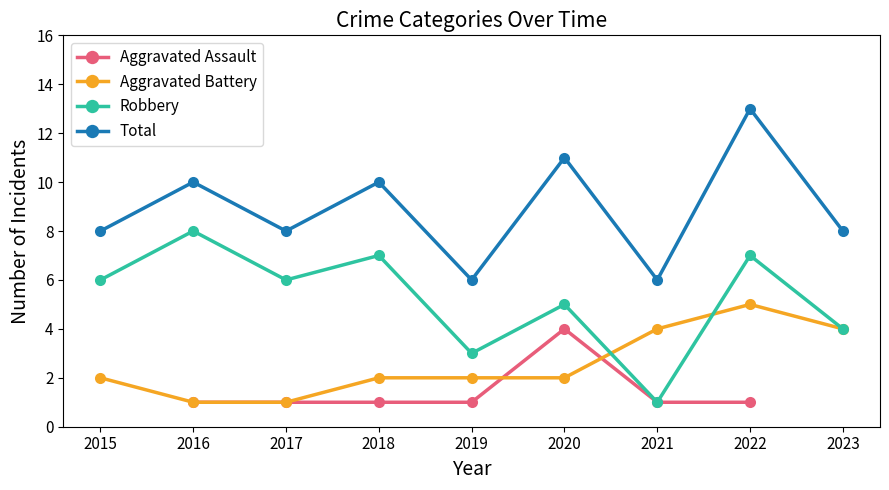

How many data points does each series have?

9